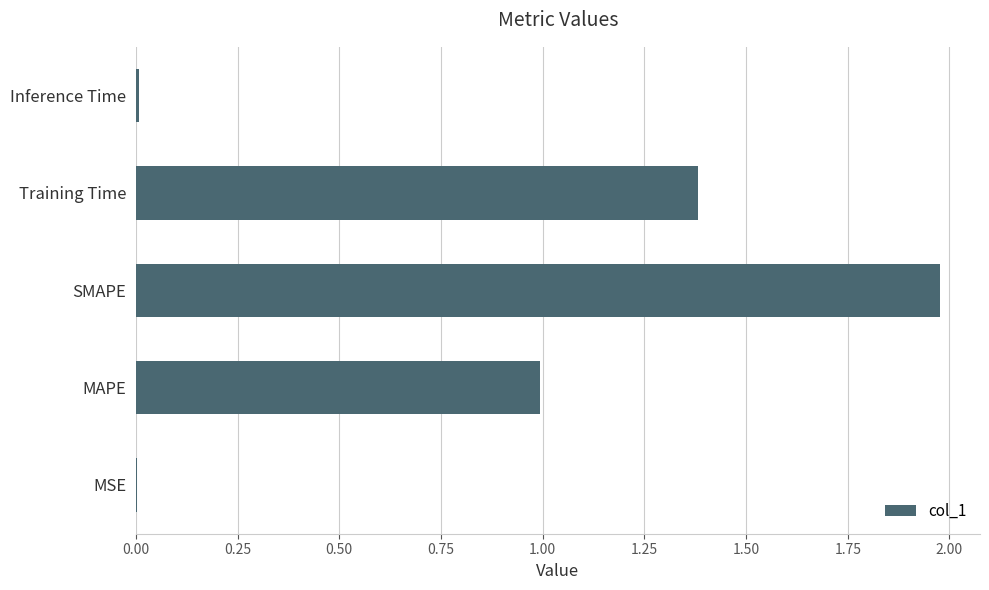

The chart shows a value of 1.0 at MAPE. True or false?

True